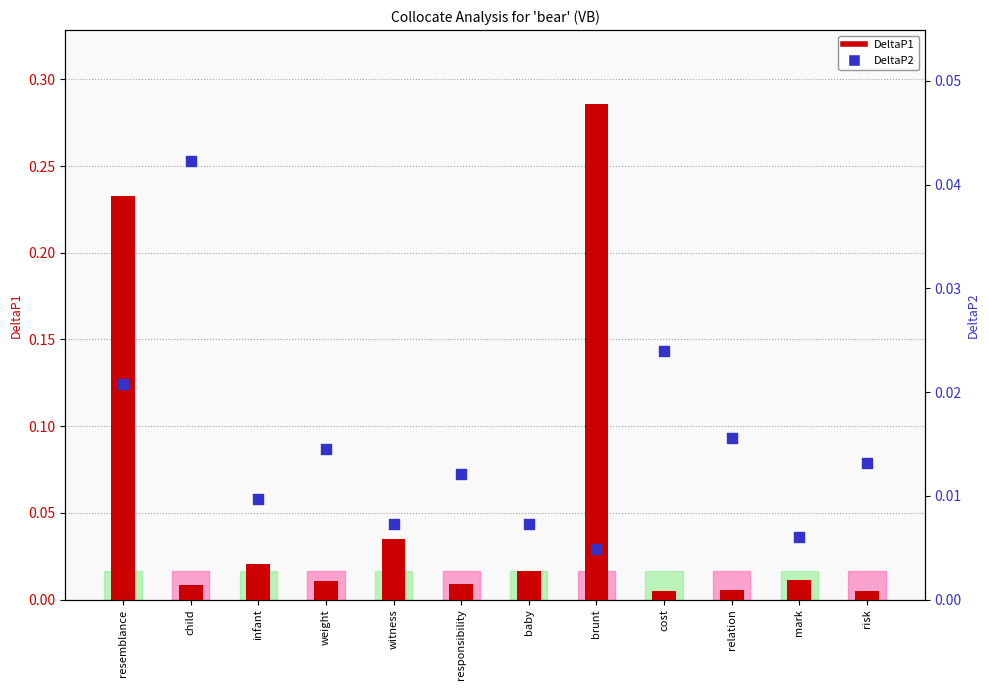

Is the value of DeltaP2 at infant greater than the value of DeltaP1 at cost?

Yes